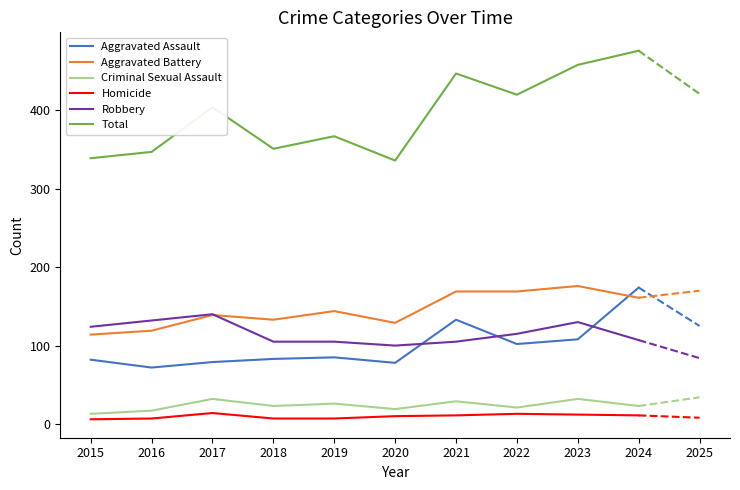

Between 2017 and 2018, which series saw the biggest shift?

Total